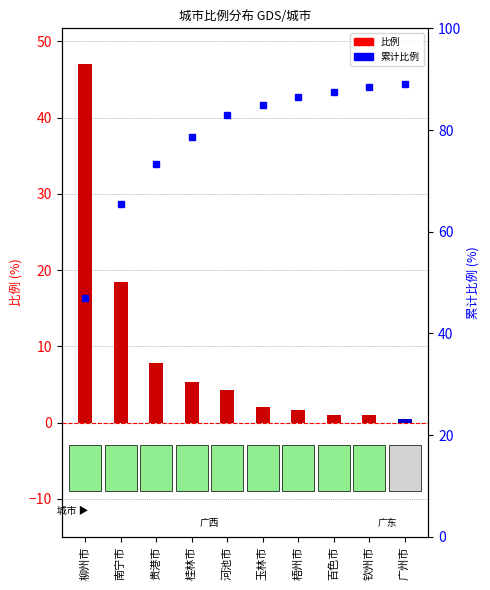

At which category is the sum across all series the highest?

柳州市